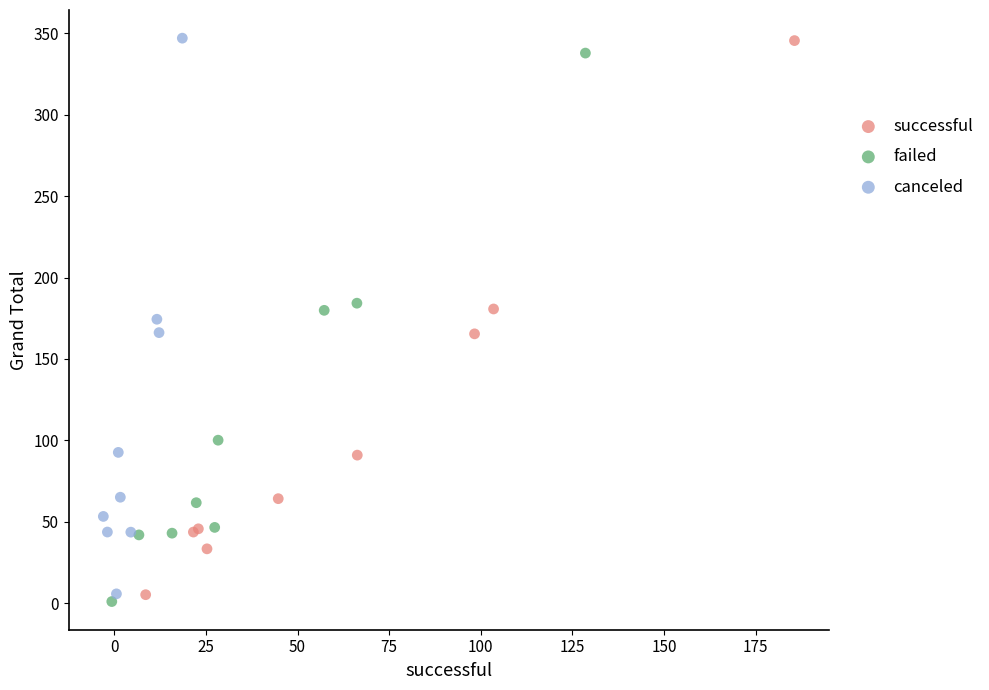

Which series reaches the minimum Y coordinate?

failed